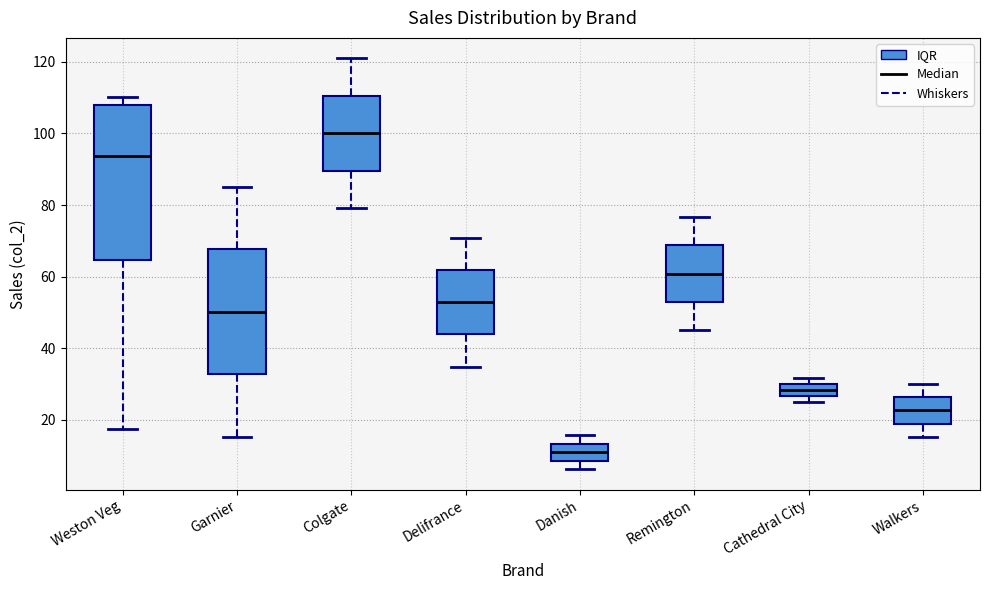

Reading left to right, transcribe this box plot: for each box, give where its median line is, the range the box spans, and where its two whiskers end, as read against the y-axis. The values are not printed on the chart, so give them approximately, as read against the axis.

Weston Veg: median 94, box 64 to 108, whiskers 18 to 110
Garnier: median 50, box 32 to 68, whiskers 16 to 86
Colgate: median 100, box 90 to 110, whiskers 80 to 120
Delifrance: median 52, box 44 to 62, whiskers 34 to 70
Danish: median 10, box 8 to 14, whiskers 6 to 16
Remington: median 60, box 52 to 68, whiskers 44 to 76
Cathedral City: median 28, box 26 to 30, whiskers 24 to 32
Walkers: median 22, box 18 to 26, whiskers 16 to 30